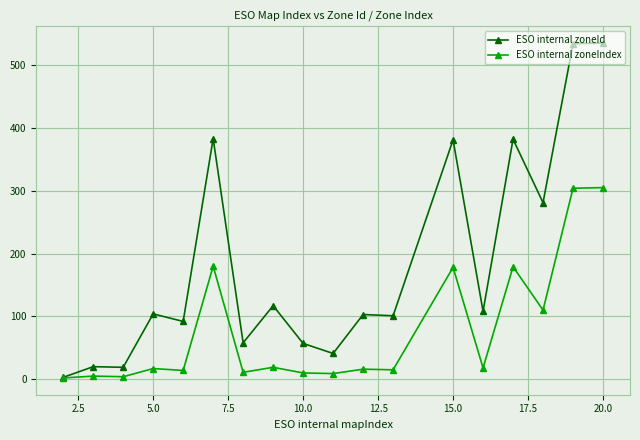

True or false: ESO internal zoneIndex has more than 1 points higher than both neighbors.

True